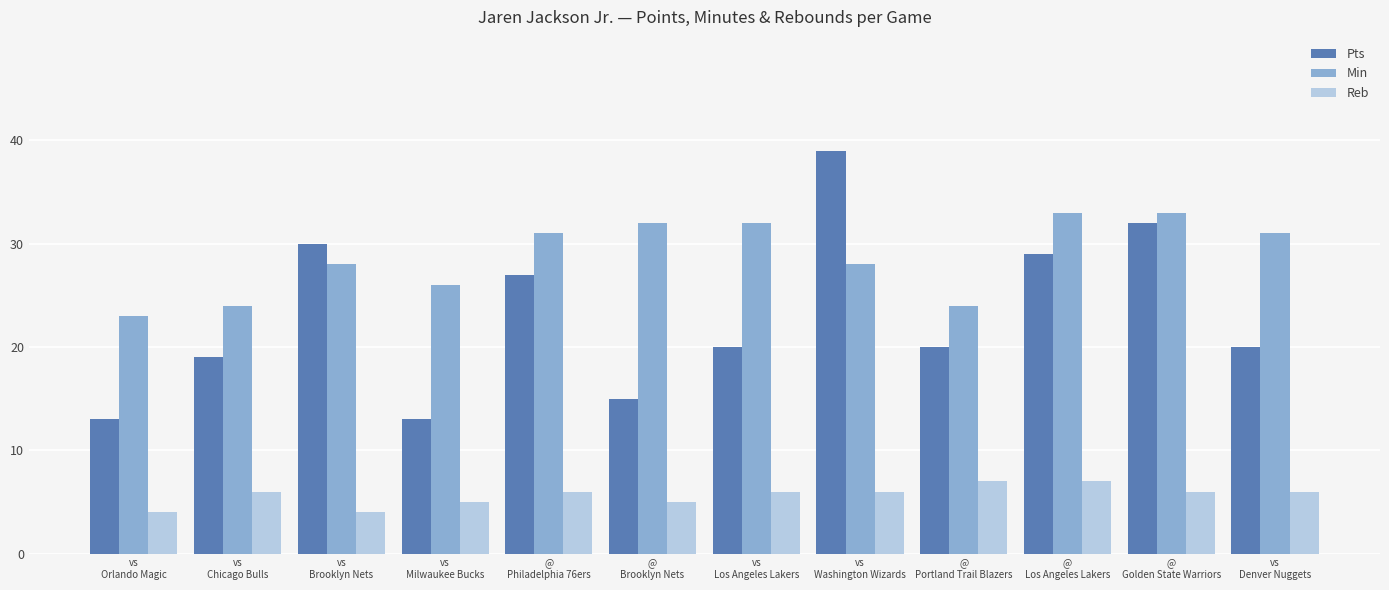

Does the chart contain stacked bars?

No